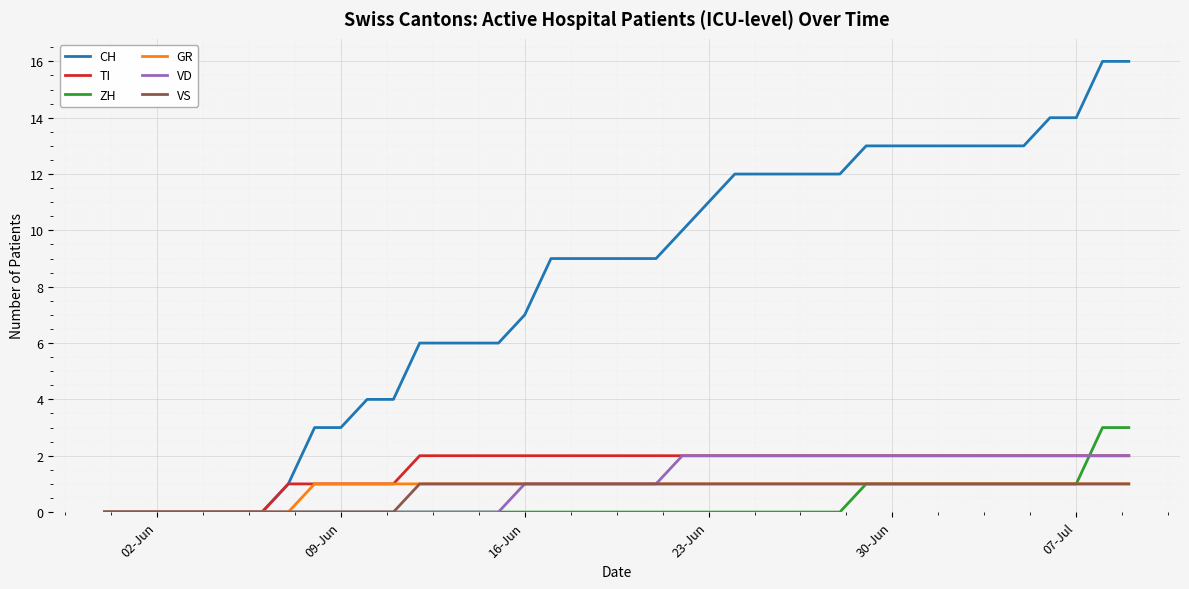

Which series has the largest range (max minus min)?

CH